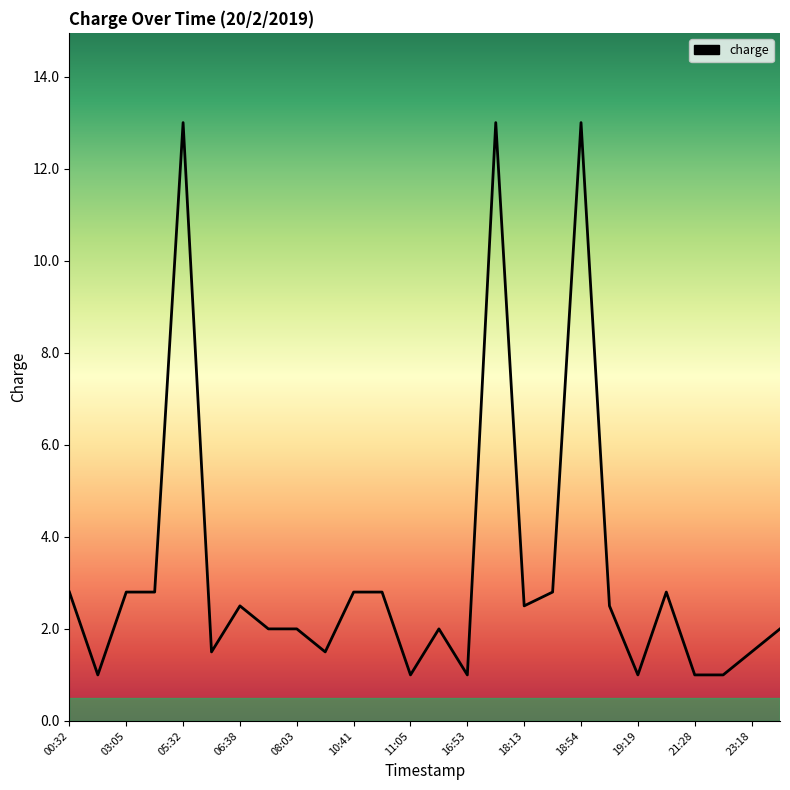

What is the difference between the maximum and minimum values?

12.0